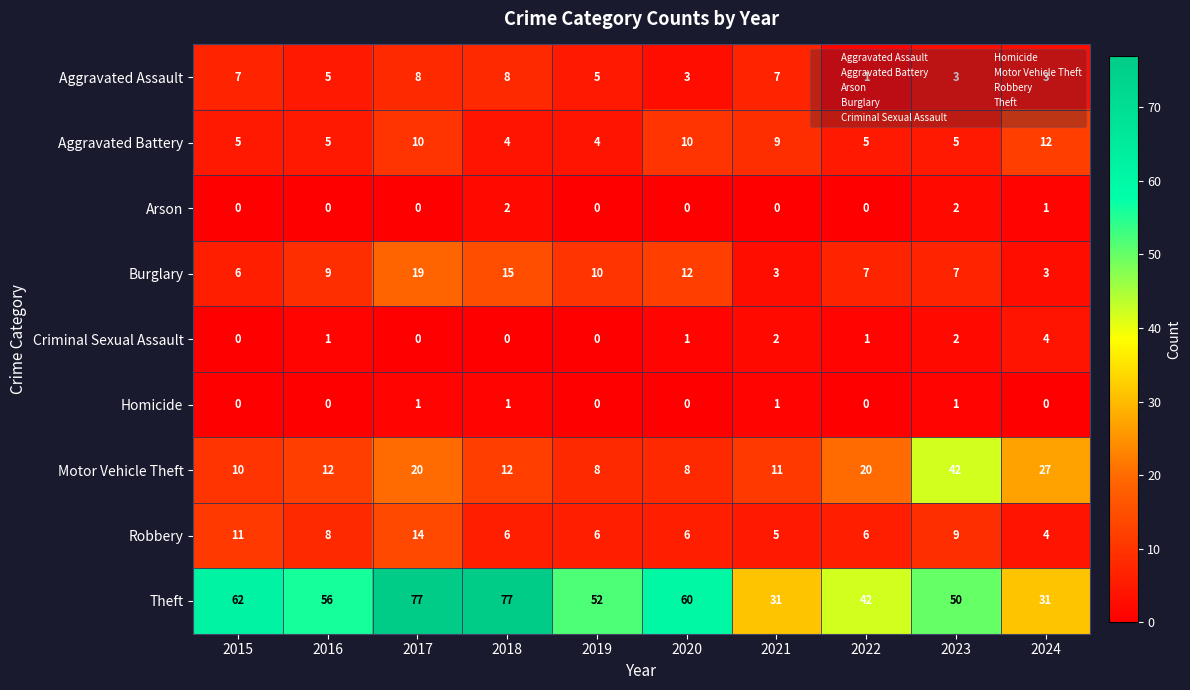

Which series has the widest spread of values?

Theft